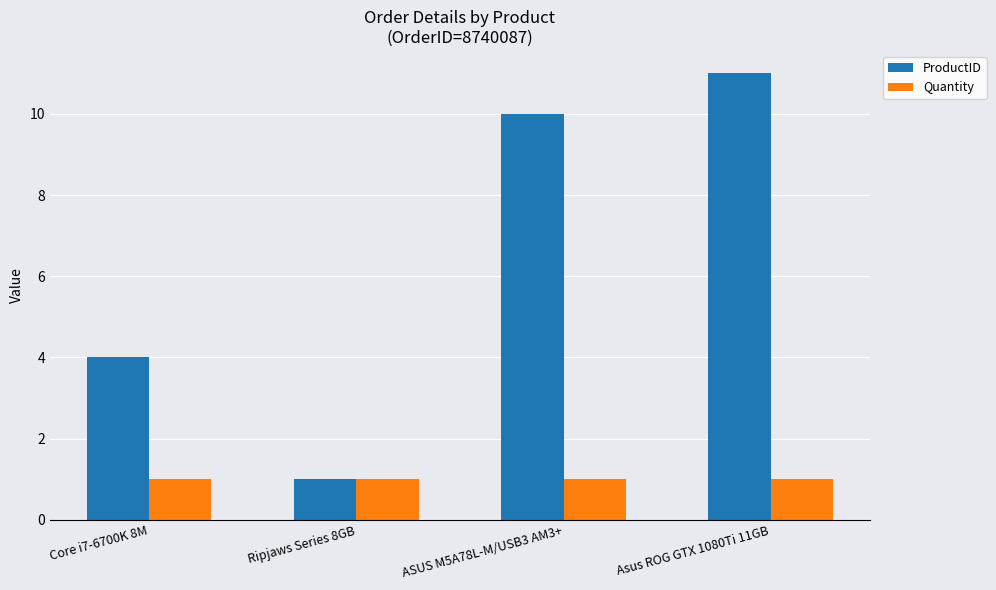

What is the sum of all Quantity values?

4